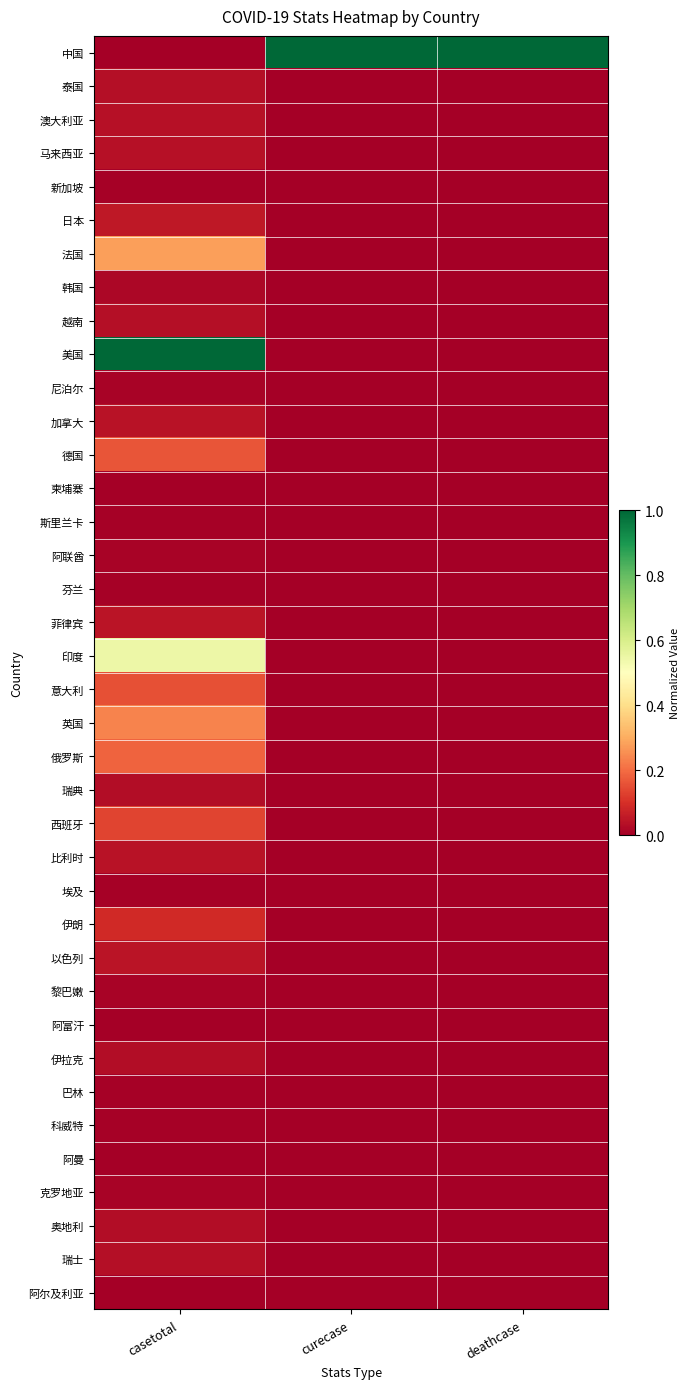

Which has a higher value, curecase or casetotal?

curecase